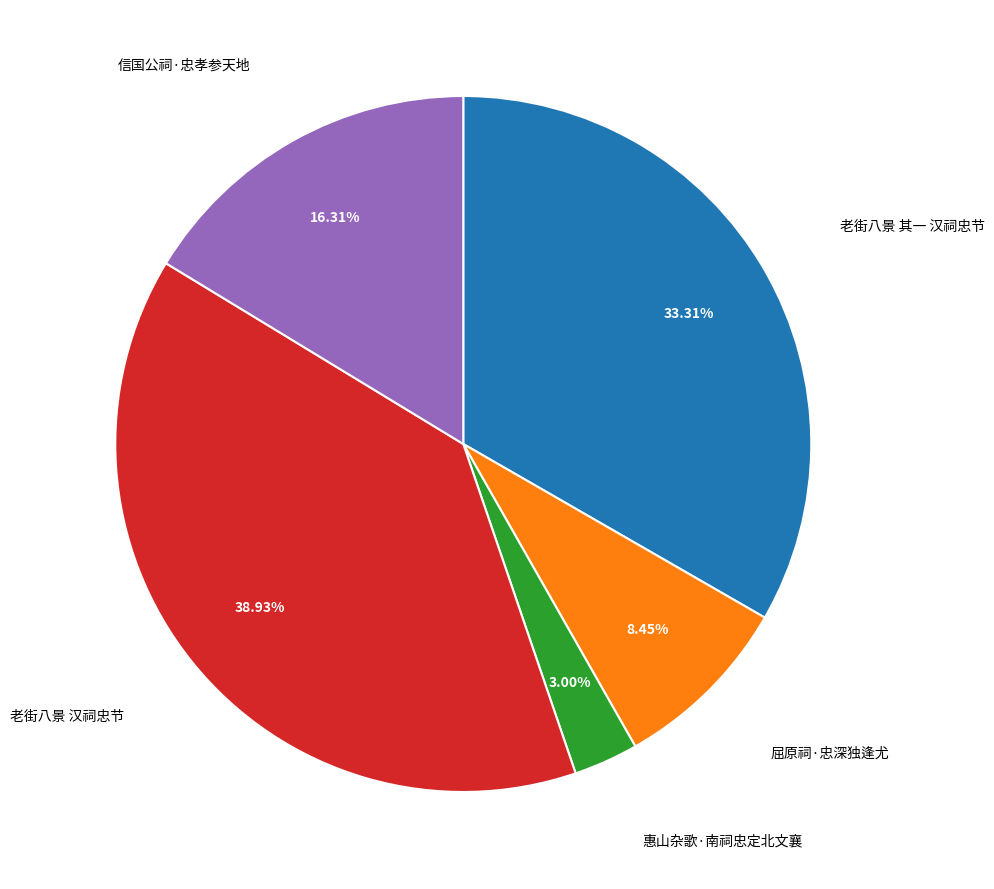

To the nearest percent, what is the average slice percentage?

20%